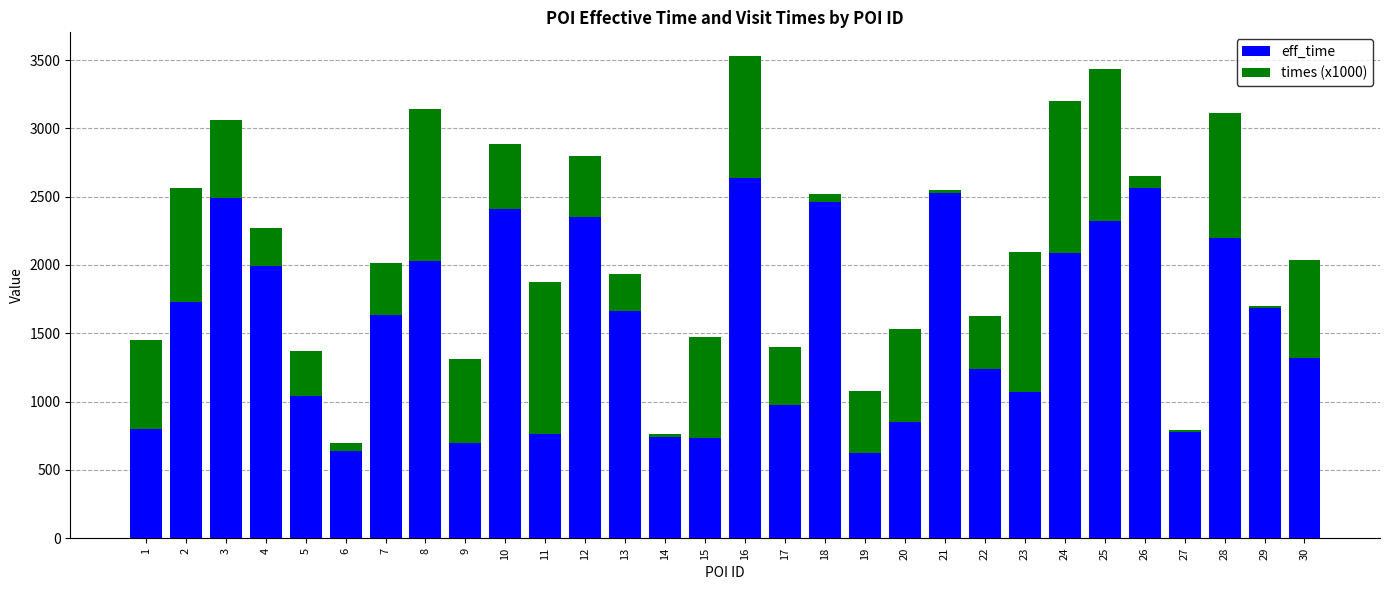

The eff_time series shows 3438.6 at 26. True or false?

False